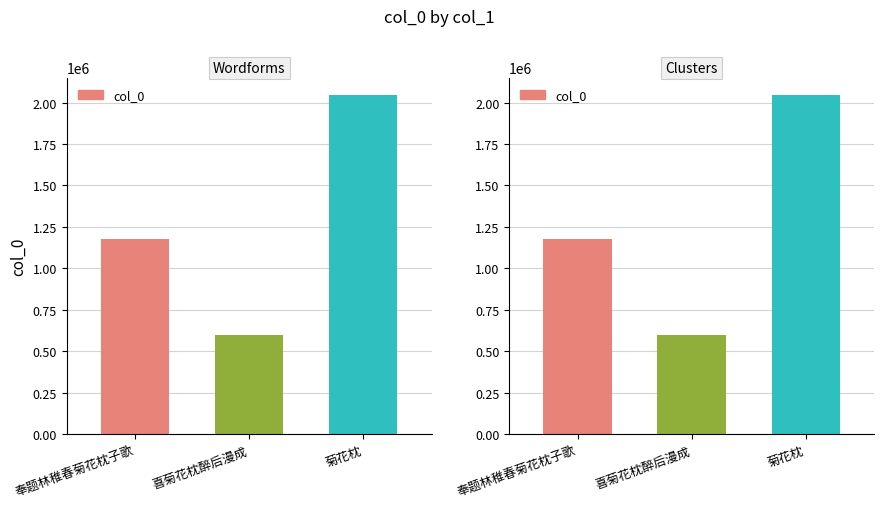

What is the value of the 3rd bar from the left?

2048275